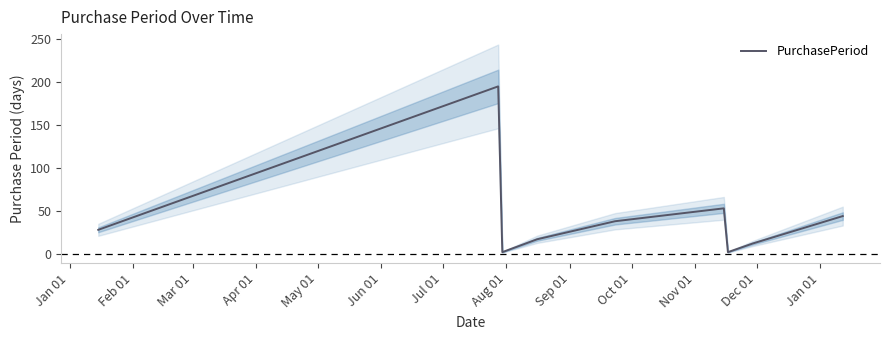

How many lines are shown in the chart?

1